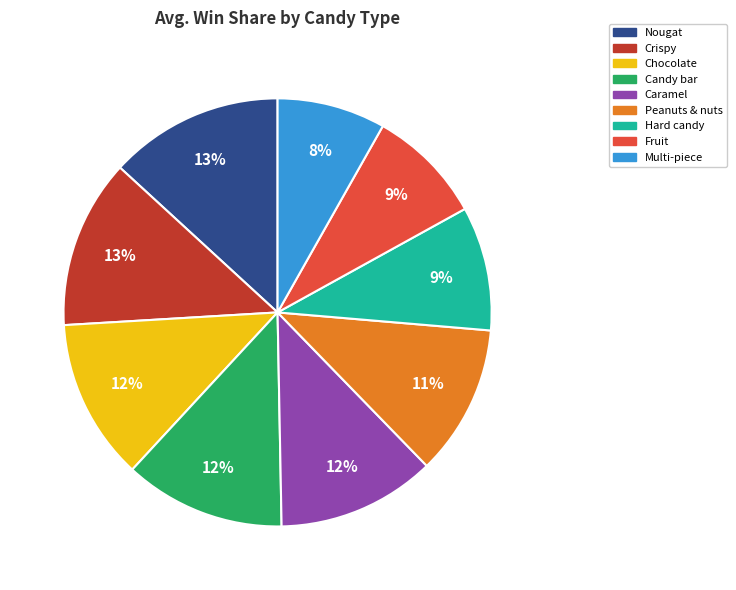

Is there a majority slice in this chart?

No